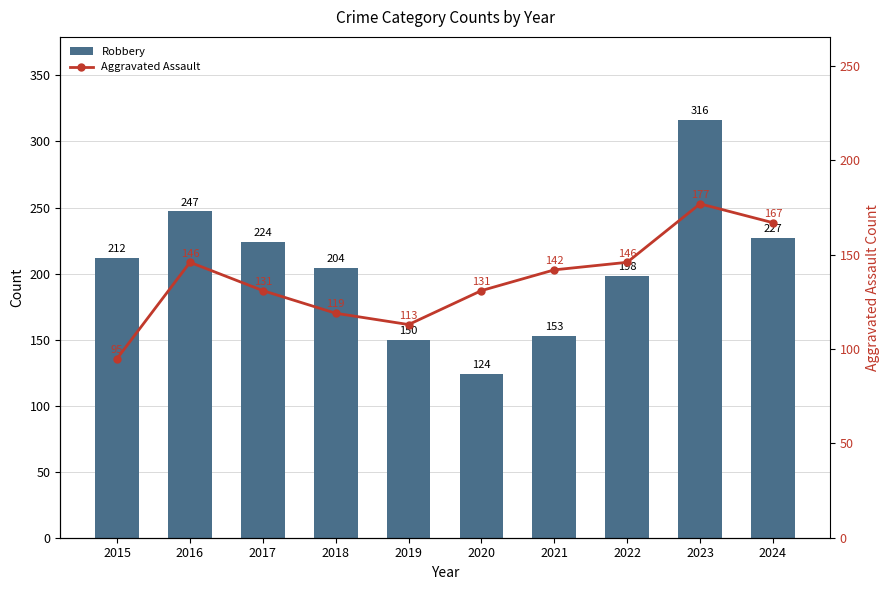

The value of Robbery at 2020 is 124. True or false?

True